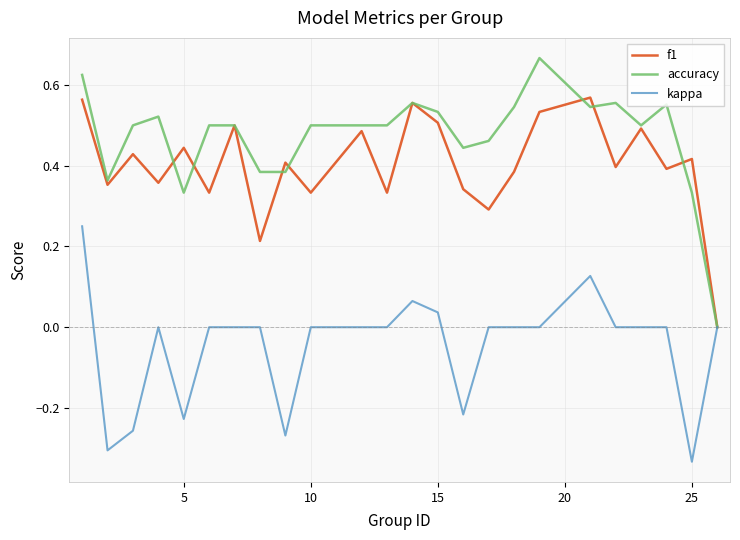

List the series in order of their peak value, lowest first.

kappa, f1, accuracy